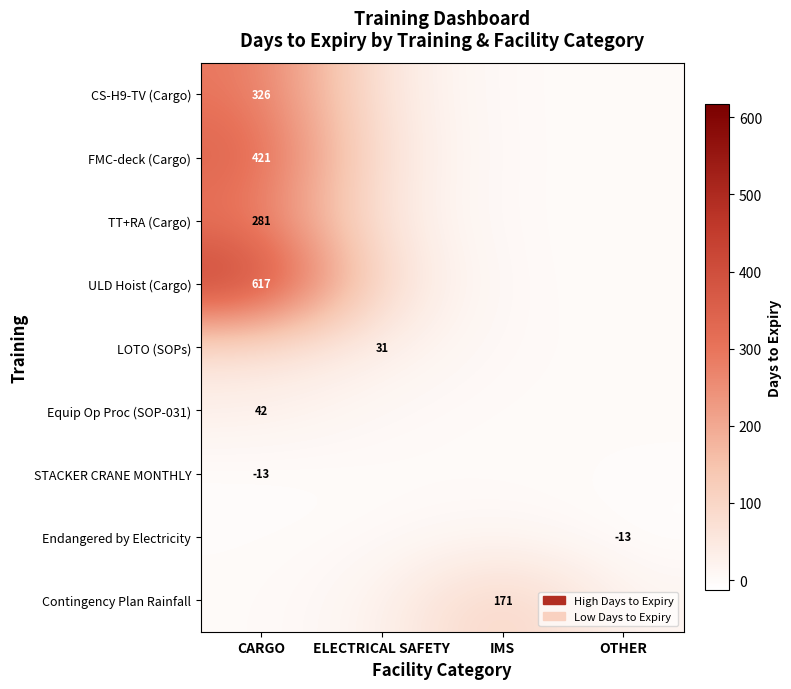

Is the value of STACKER CRANE MONTHLY at CARGO greater than the value of LOTO (SOPs) at ELECTRICAL SAFETY?

No